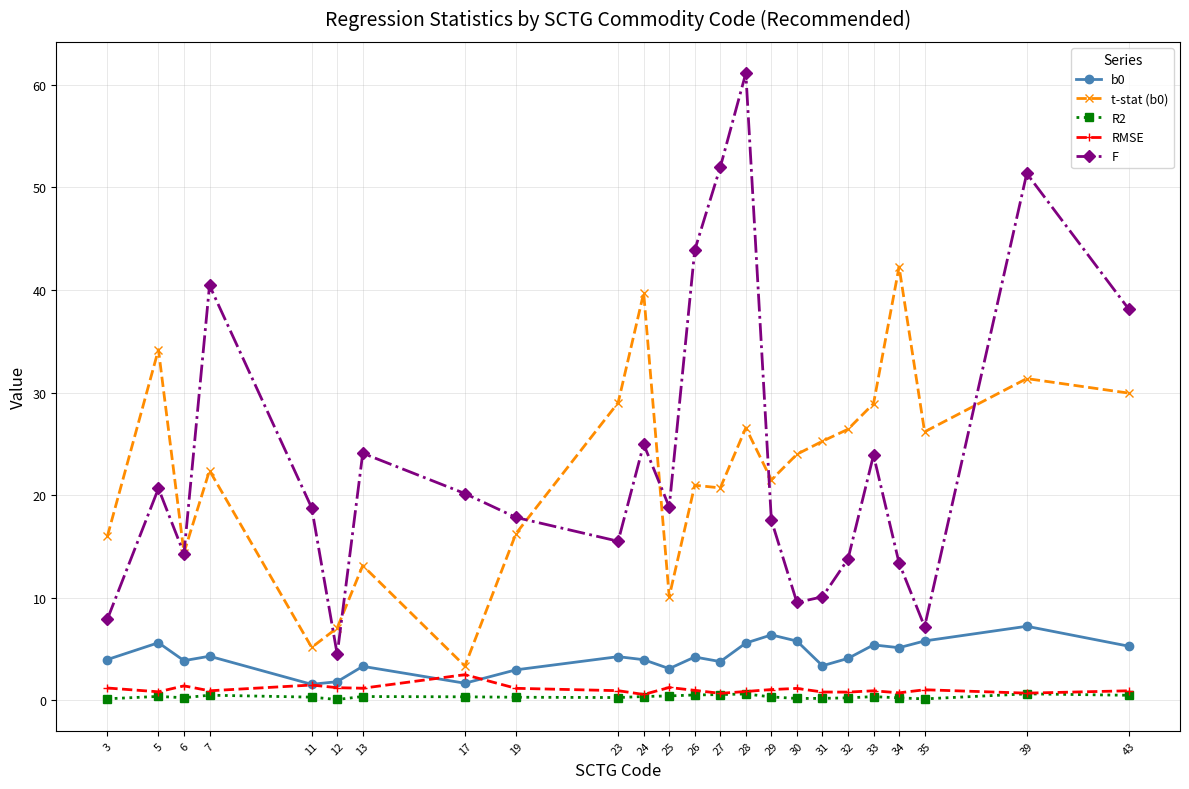

At which category is the sum across all series the highest?

28